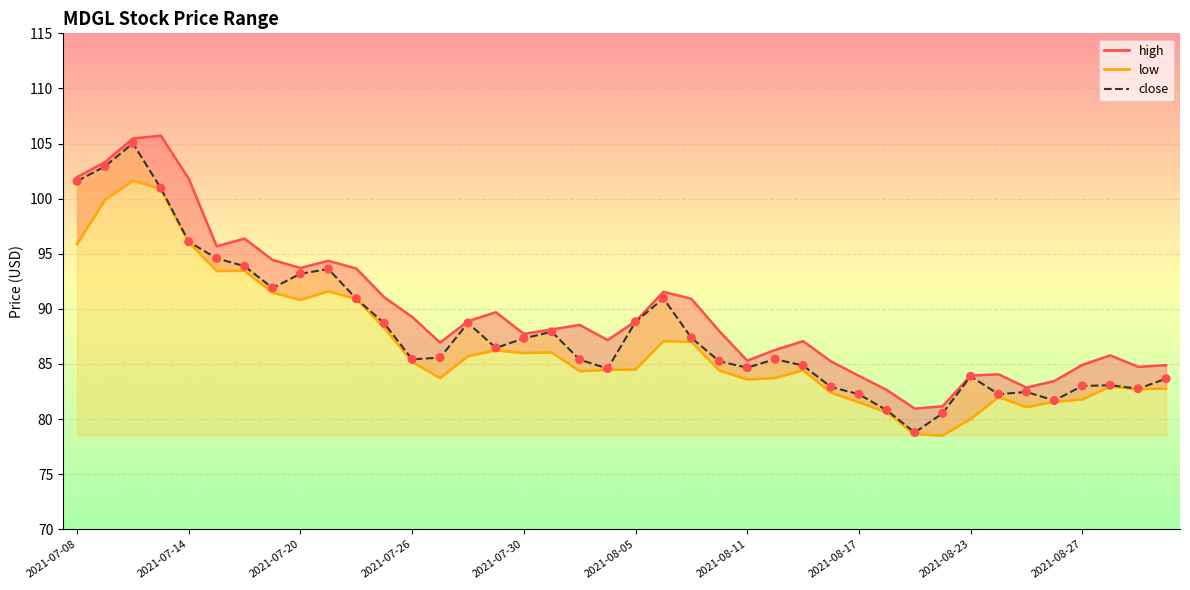

Which series reaches the maximum Y coordinate?

high